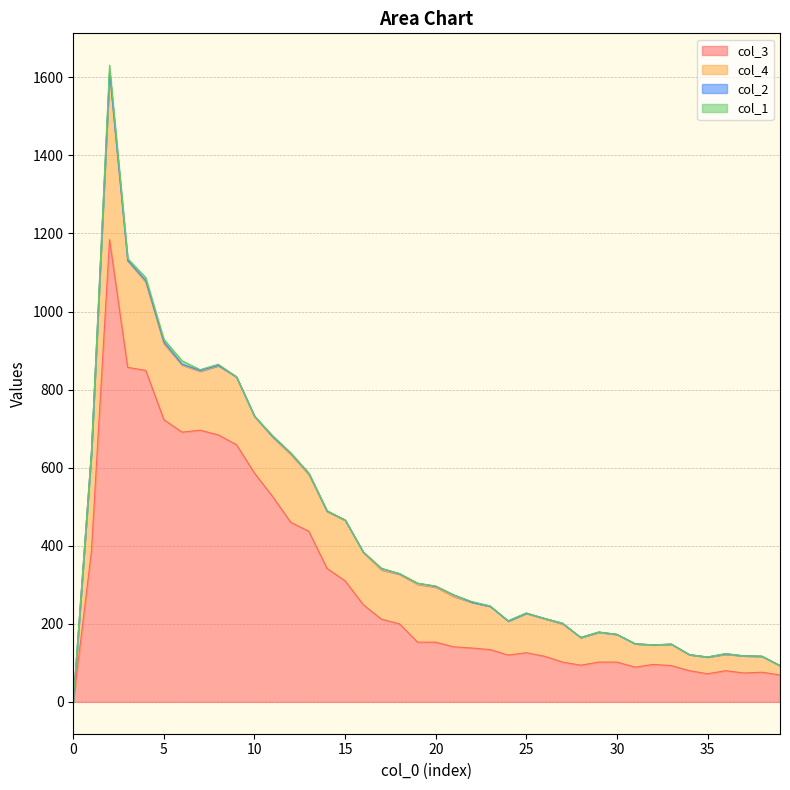

How many data points does each series have?

40